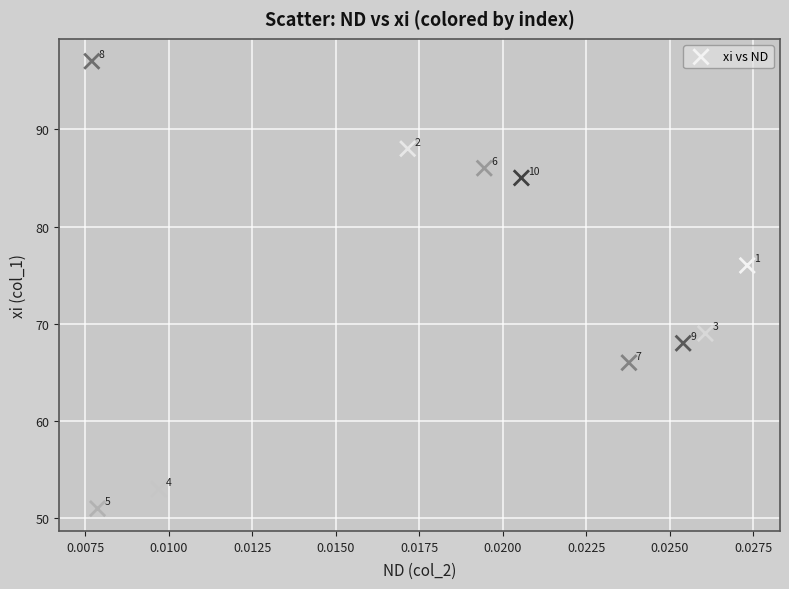

What Y value in the scatter plot is closest to 74?

76